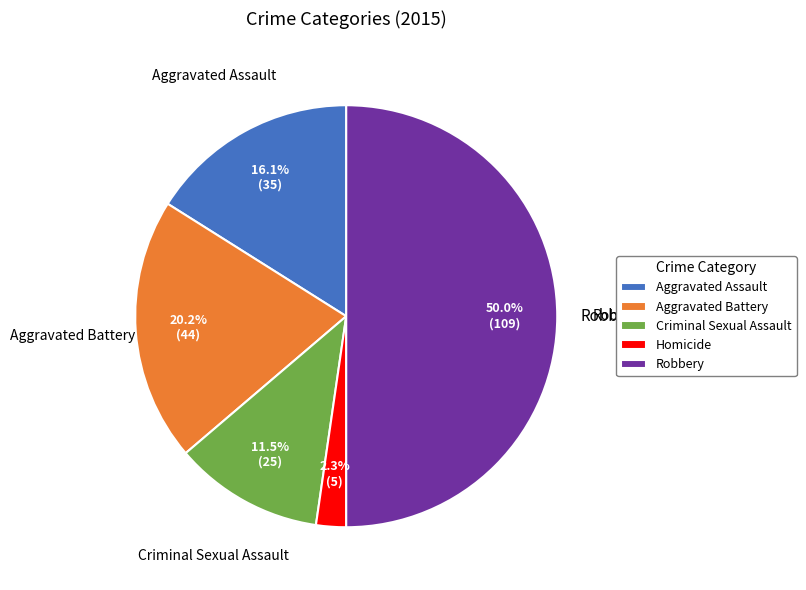

Does Aggravated Battery represent more than half of the total?

No